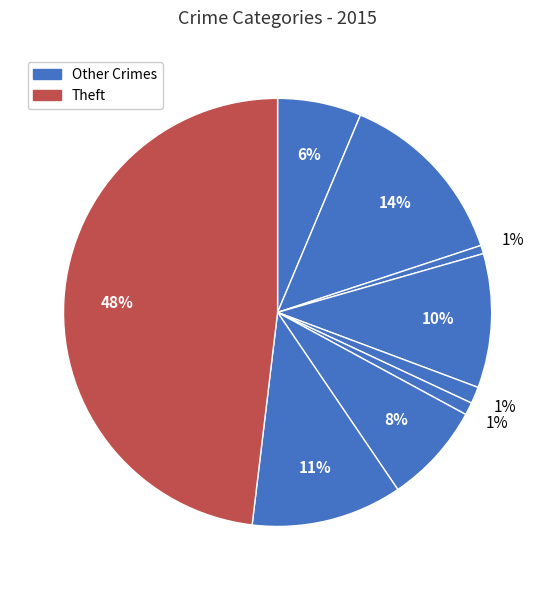

Which slice is the largest?

Theft